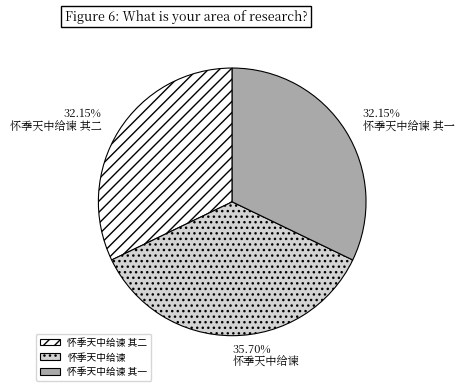

To the nearest percent, what is the difference between the largest and smallest slice percentages?

4%